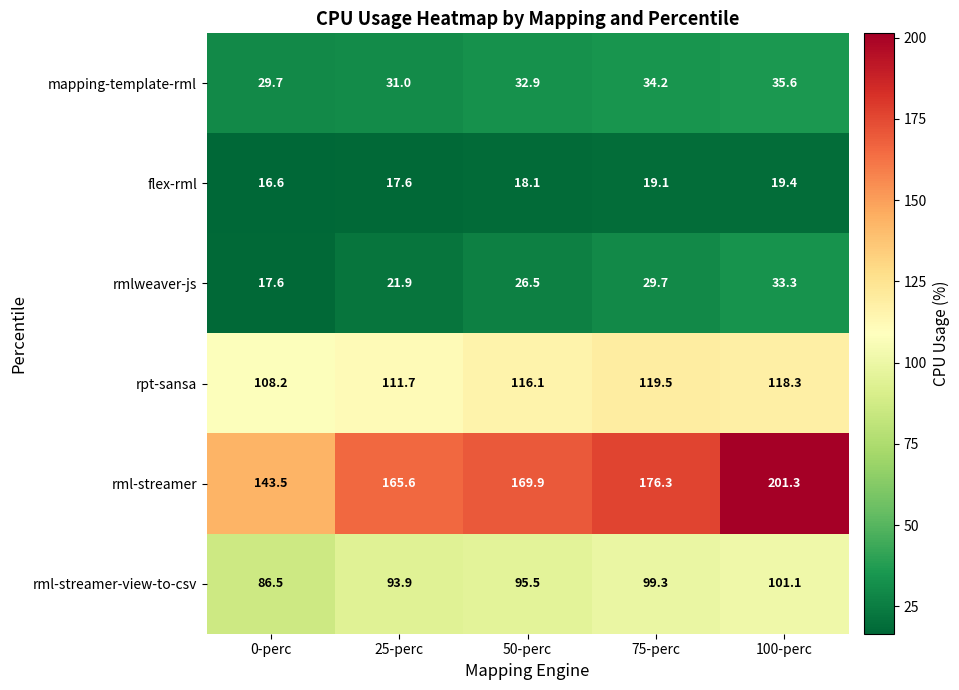

The mapping-template-rml series shows 31.0 at 25-perc. True or false?

True